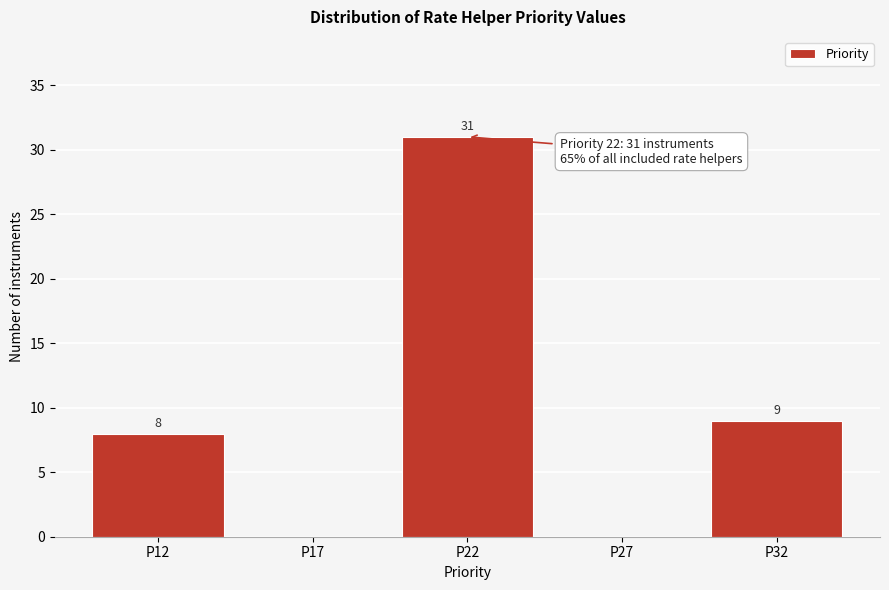

Reading left to right, what are all the values shown in this chart?

P12=8	P17=0	P22=31	P27=0	P32=9